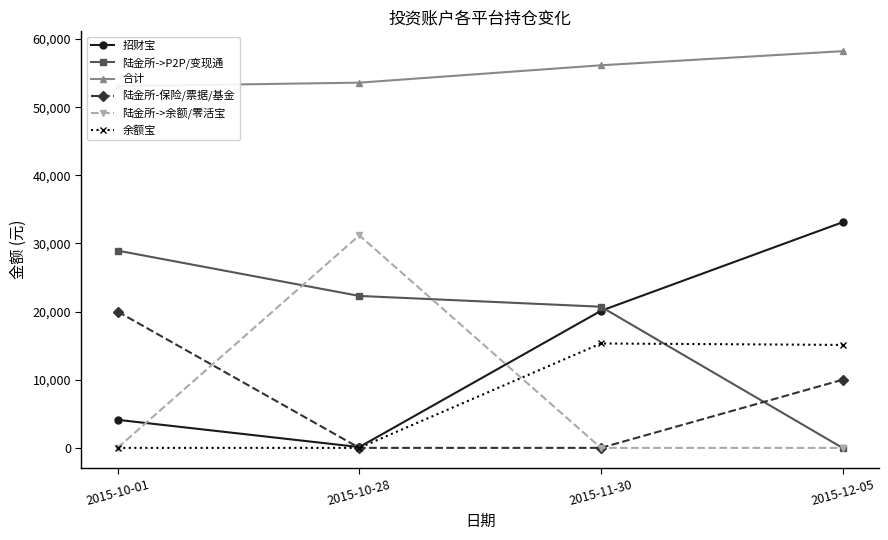

At how many categories does at least one series exceed 12855?

4